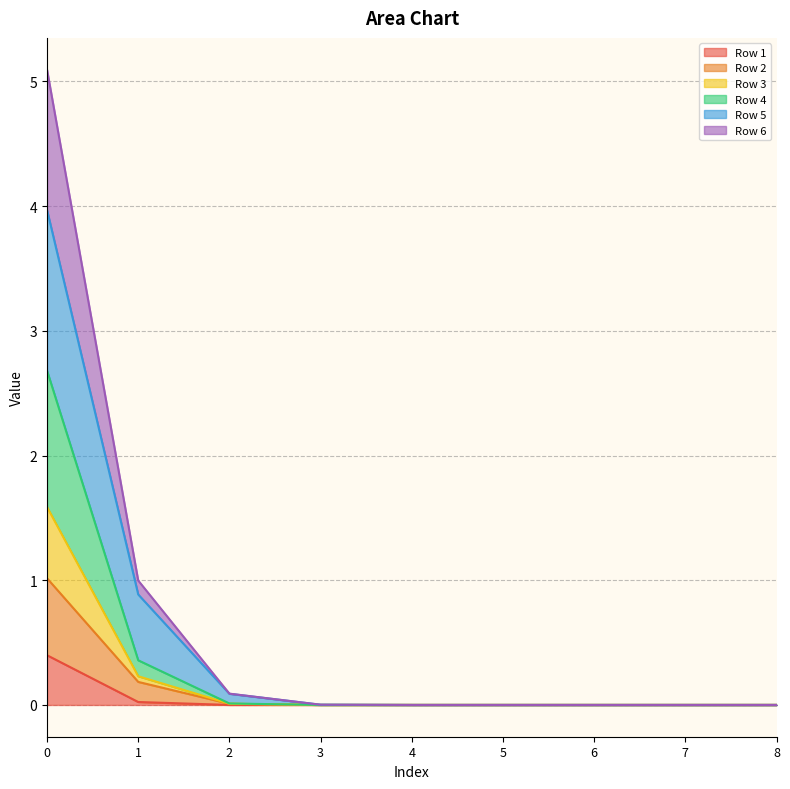

At how many categories does at least one series exceed 0?

9